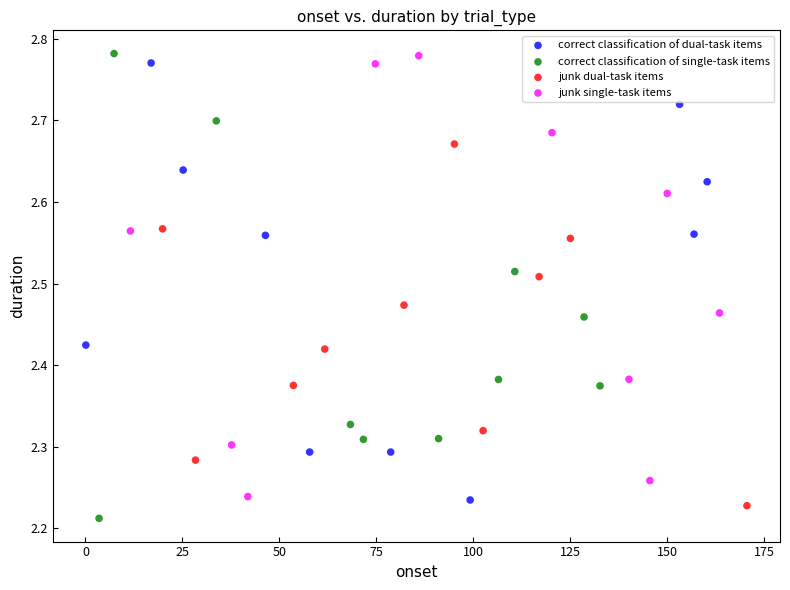

Which series reaches the minimum Y coordinate?

correct classification of single-task items